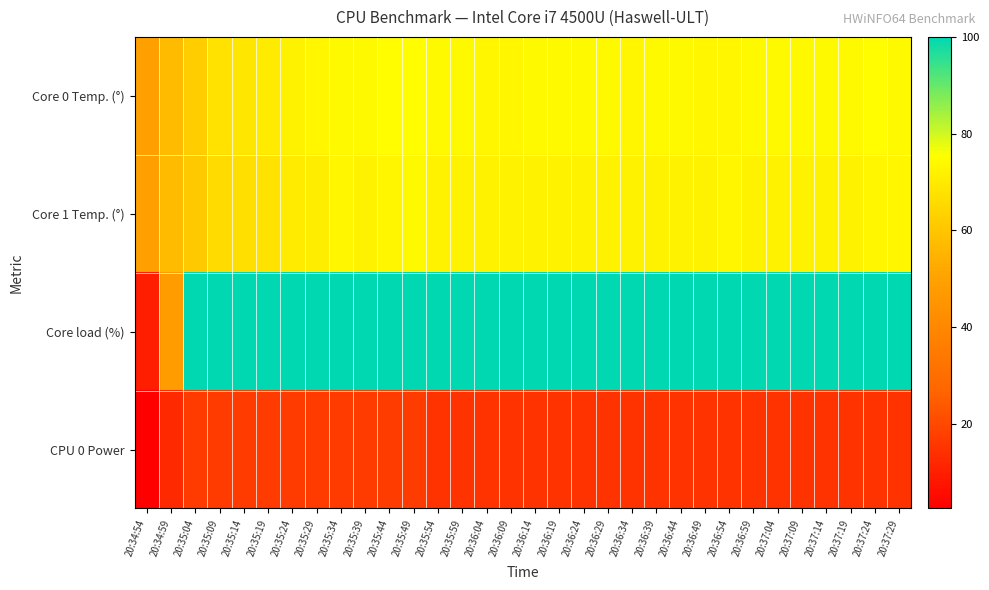

Between 20:34:54 and 20:35:24, which series saw the biggest shift?

Core load (%)